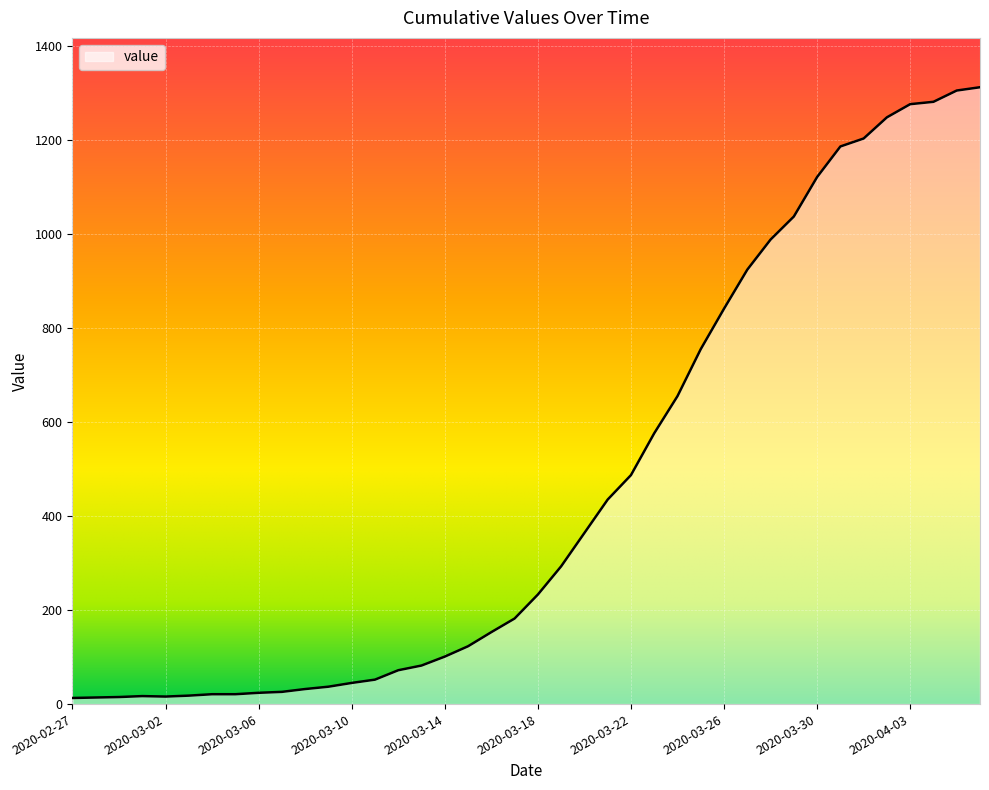

What is the greatest value displayed?

1312